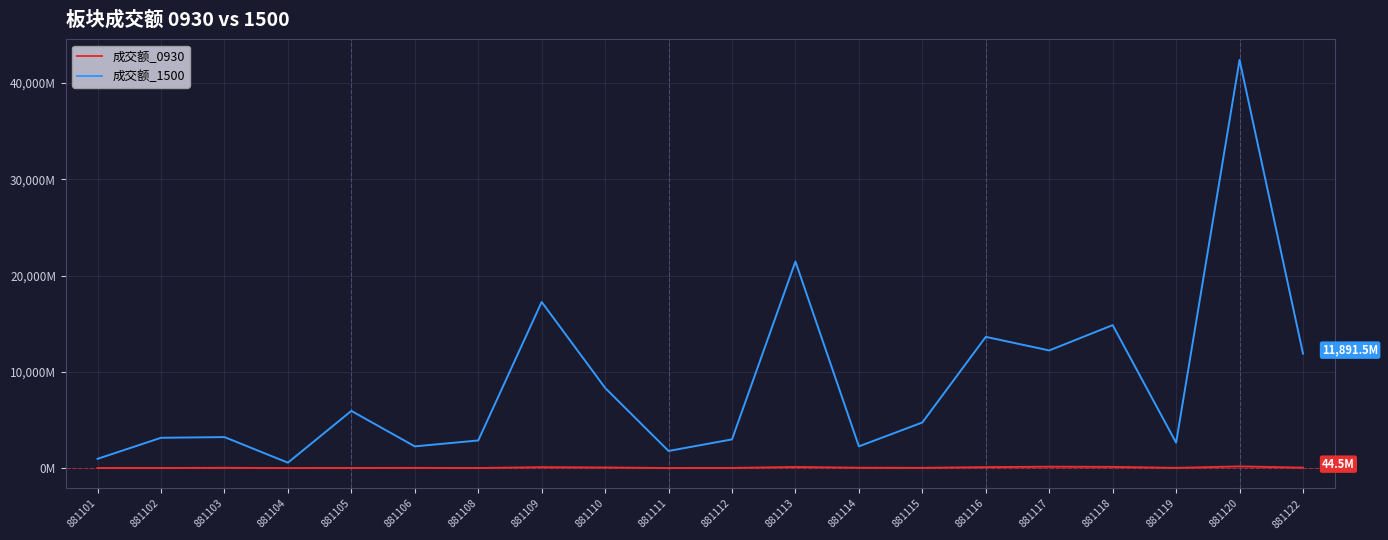

Is this an area chart (filled region under the line)?

No